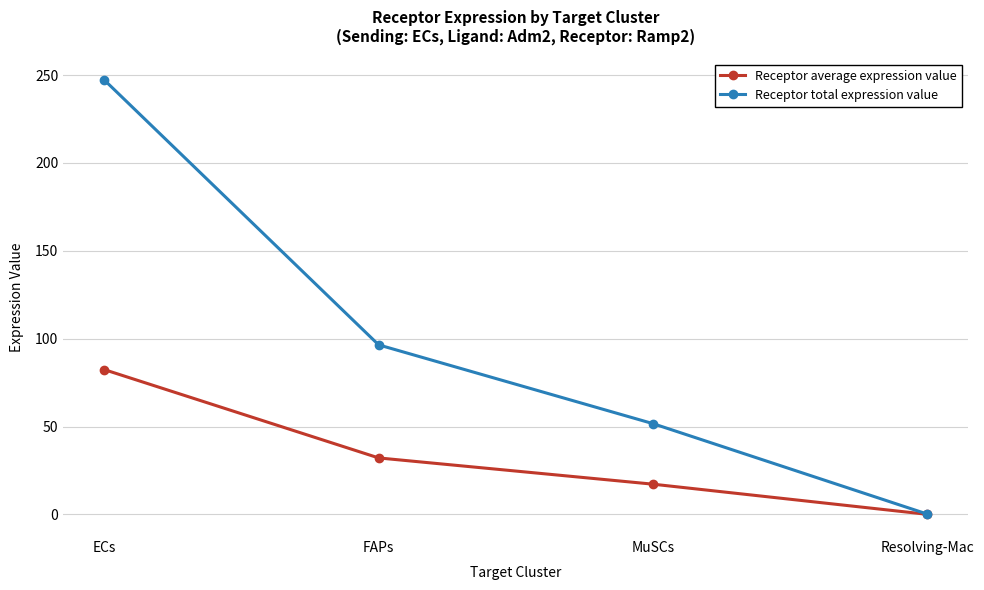

What is the difference between the maximum and minimum values in the Receptor total expression value series?

246.9